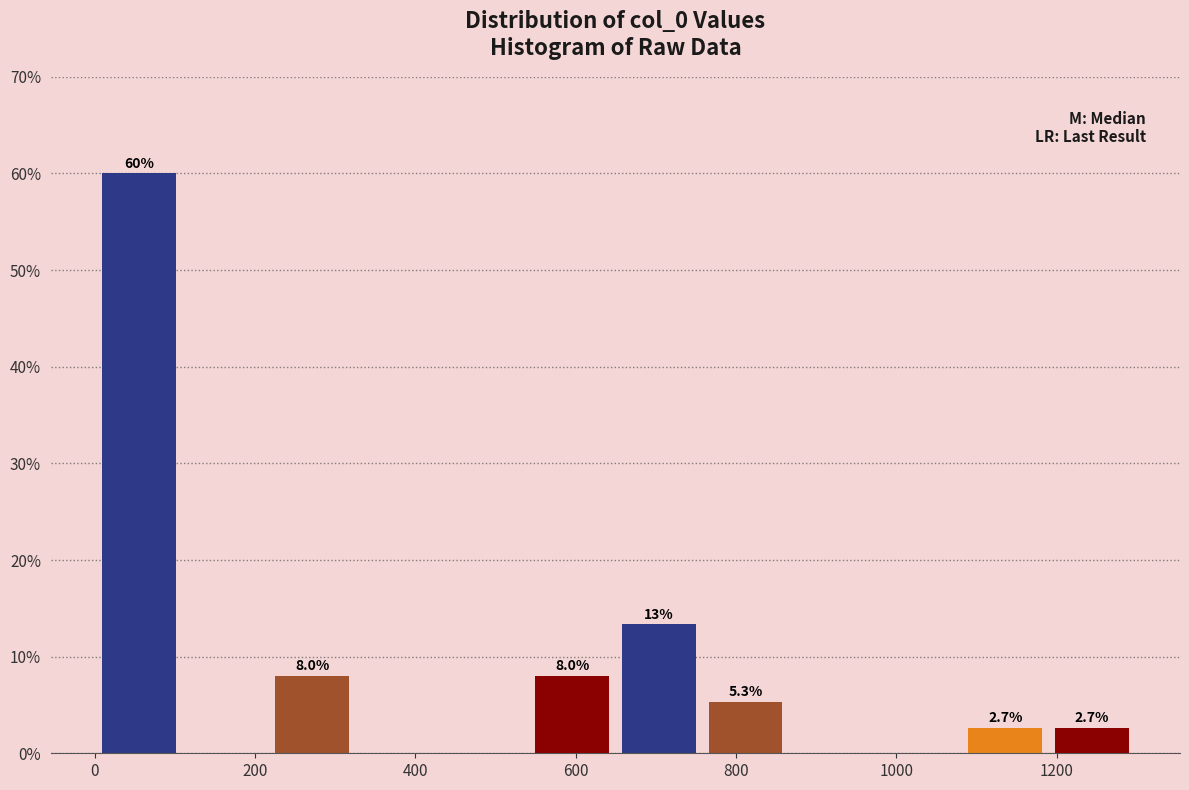

Over which range of the x-axis is the bar tallest?

0 to 100